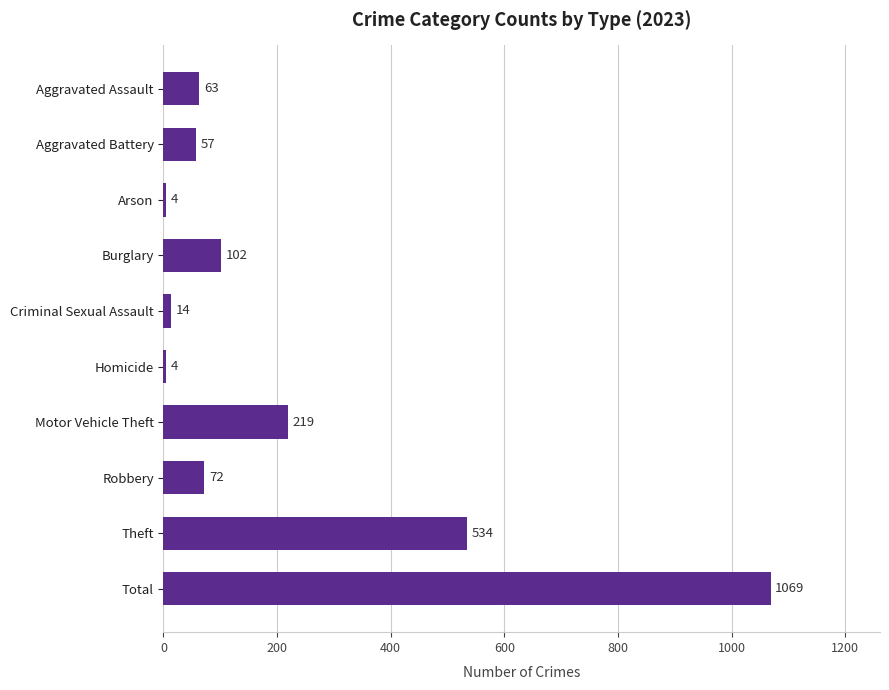

Reading bottom to top, extract all data points from this chart.

Total=1069	Theft=534	Robbery=72	Motor Vehicle Theft=219	Homicide=4	Criminal Sexual Assault=14	Burglary=102	Arson=4	Aggravated Battery=57	Aggravated Assault=63